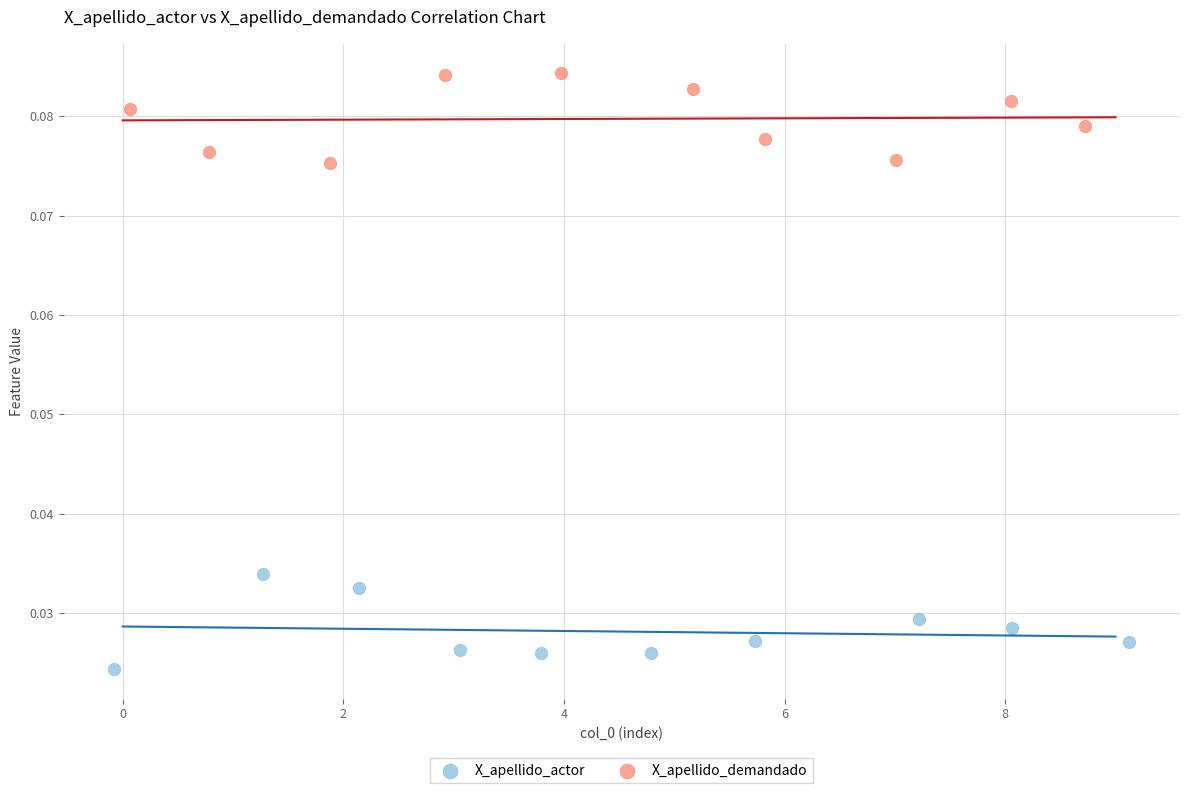

Which series contains the highest Y value?

X_apellido_demandado